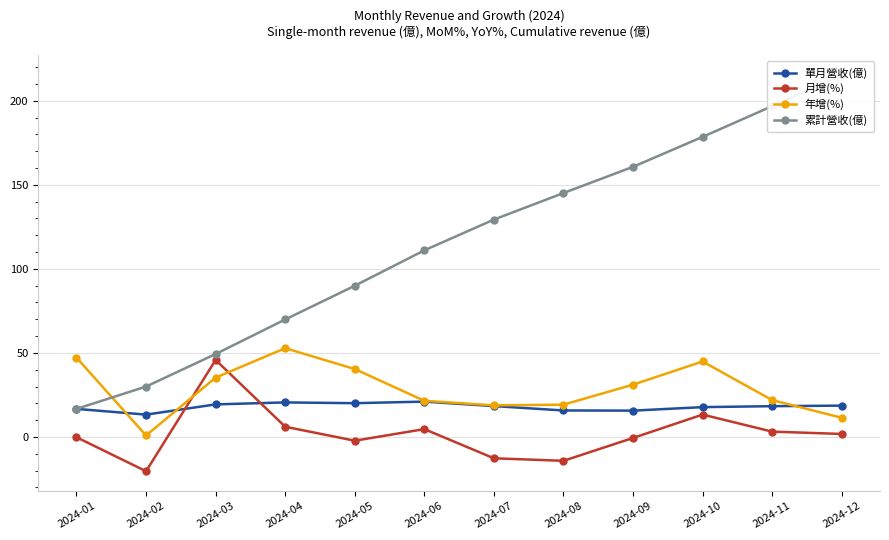

Reading left to right, what are all the values shown in this chart?

單月營收(億): 16.7	13.3	19.4	20.5	20.1	21.0	18.4	15.8	15.7	17.7	18.3	18.6
月增(%): -0.2	-20.4	45.8	6.1	-2.2	4.7	-12.7	-14.2	-0.6	13.3	3.2	1.8
年增(%): 47.2	0.9	35.3	52.8	40.4	21.5	18.8	19.2	31.1	44.9	21.9	11.4
累計營收(億): 16.7	30.0	49.3	69.9	90.0	111.0	129.3	145.1	160.7	178.5	196.8	215.4